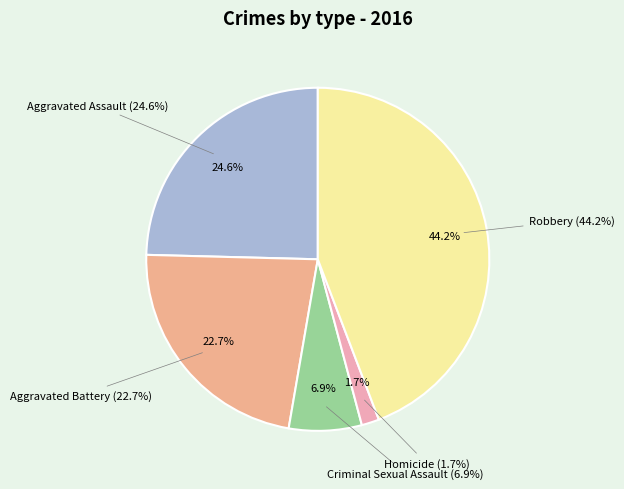

Count the number of slices in the pie.

5